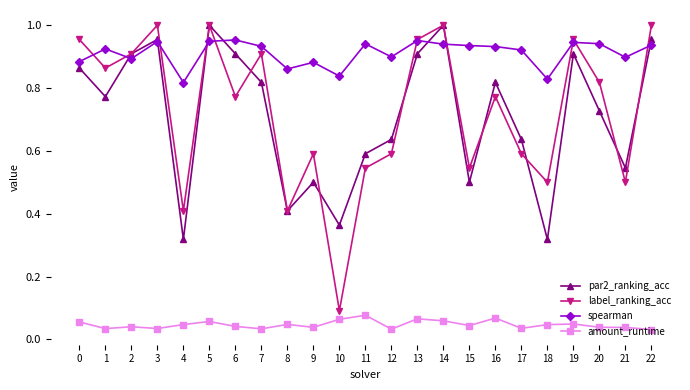

True or false: amount_runtime and par2_ranking_acc intersect in this chart.

False